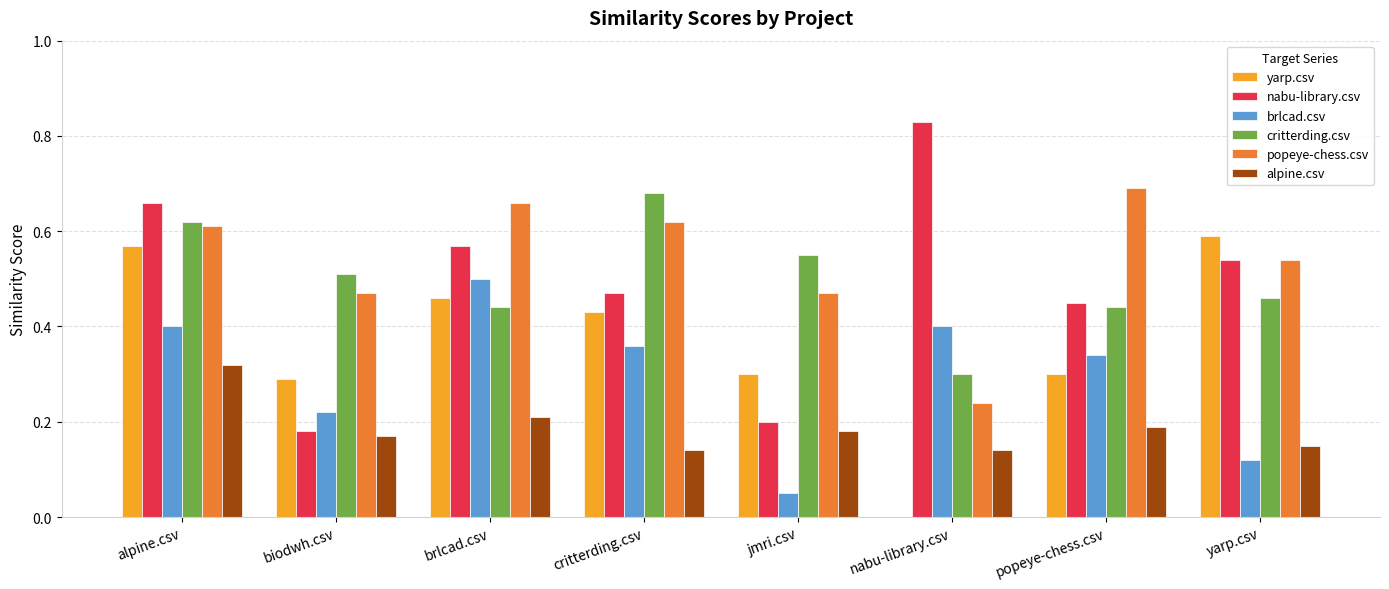

True or false: popeye-chess.csv has a value of 0.3 at brlcad.csv.

False